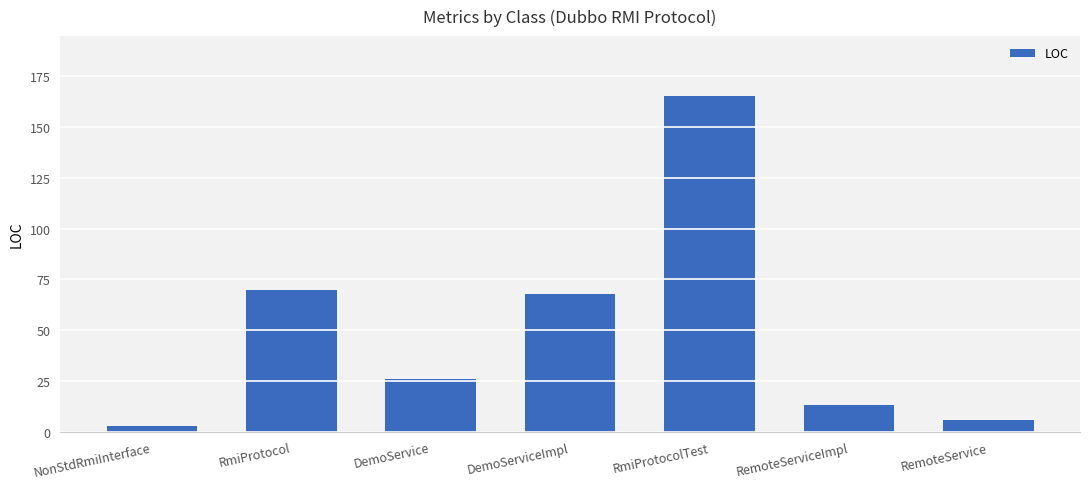

What is the label of the 3rd bar from the right?

RmiProtocolTest